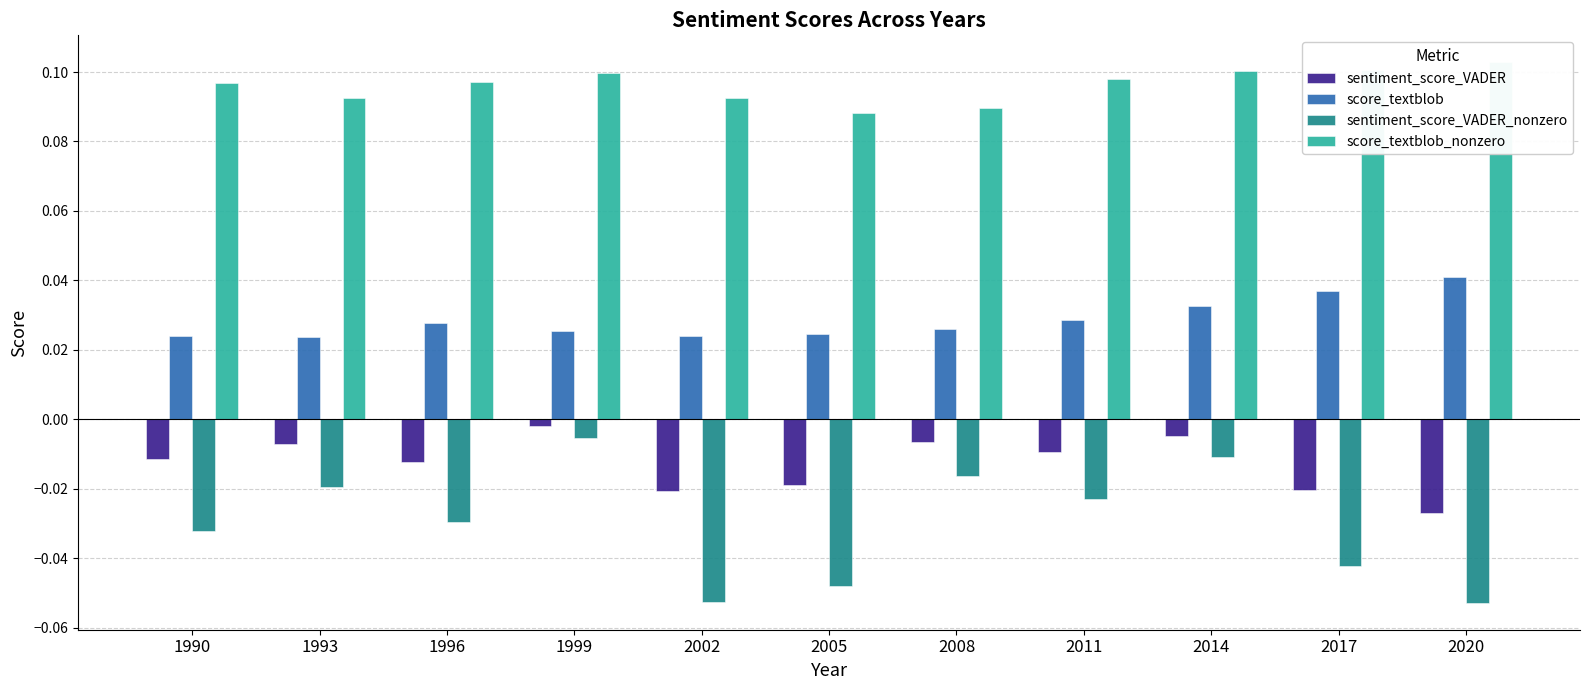

What is the difference between the highest and lowest values at 2002?

0.1